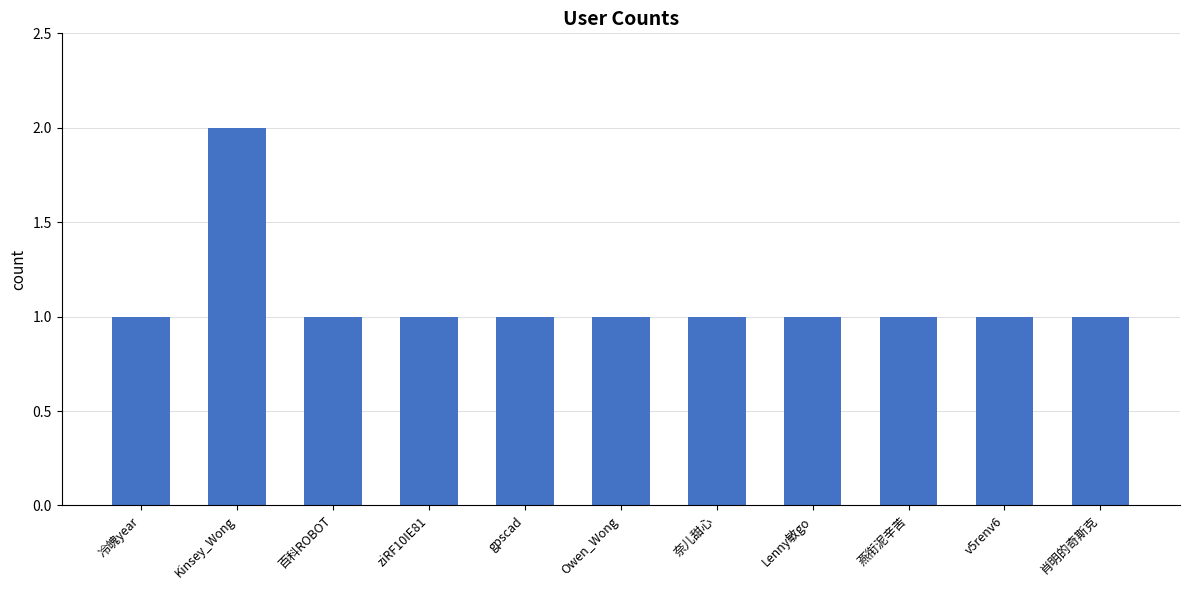

What position from the right is Kinsey_Wong?

10